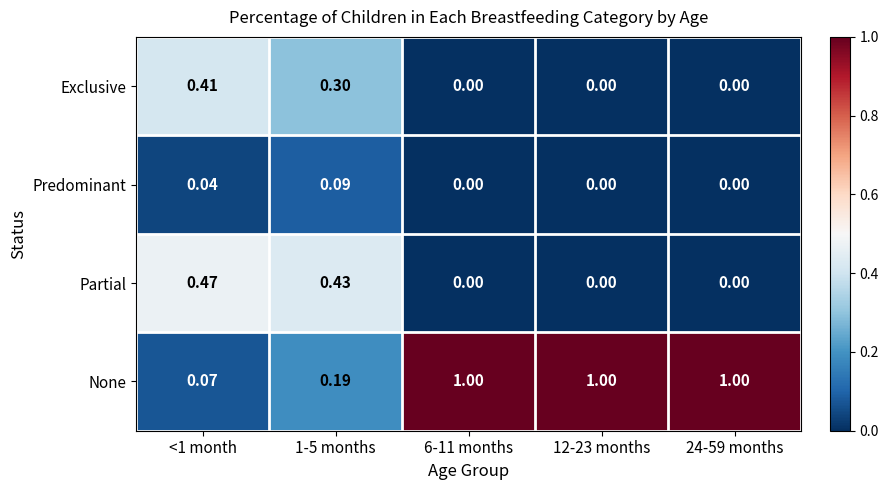

Is the value of Predominant at <1 month greater than the value of Exclusive at 1-5 months?

No